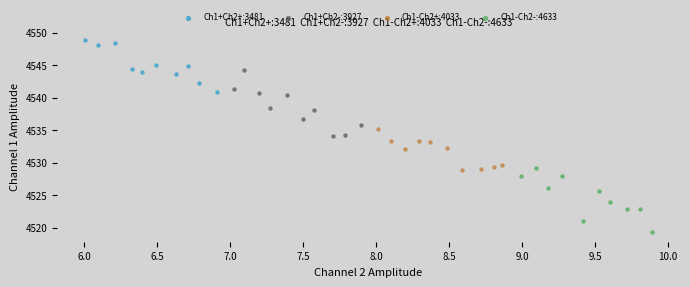

Which series has the largest Y range (max minus min)?

Ch1+Ch2-:3927